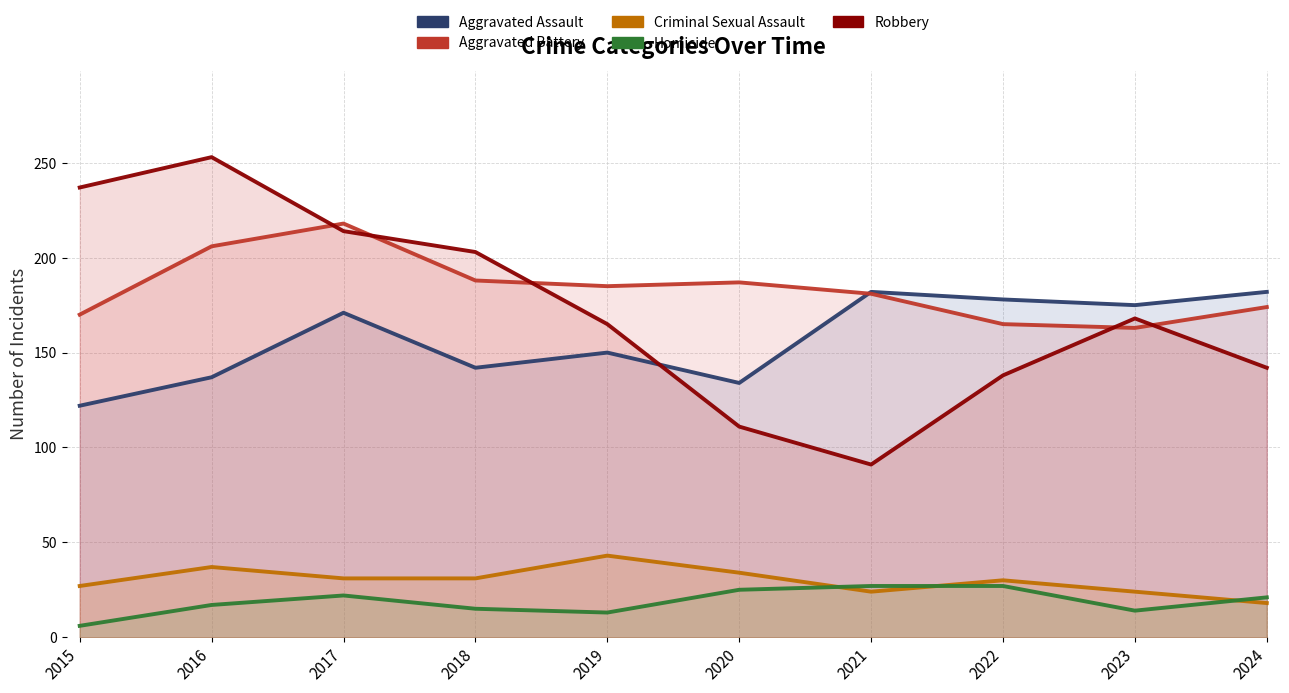

What is the spread (max minus min) of values at 2018?

188